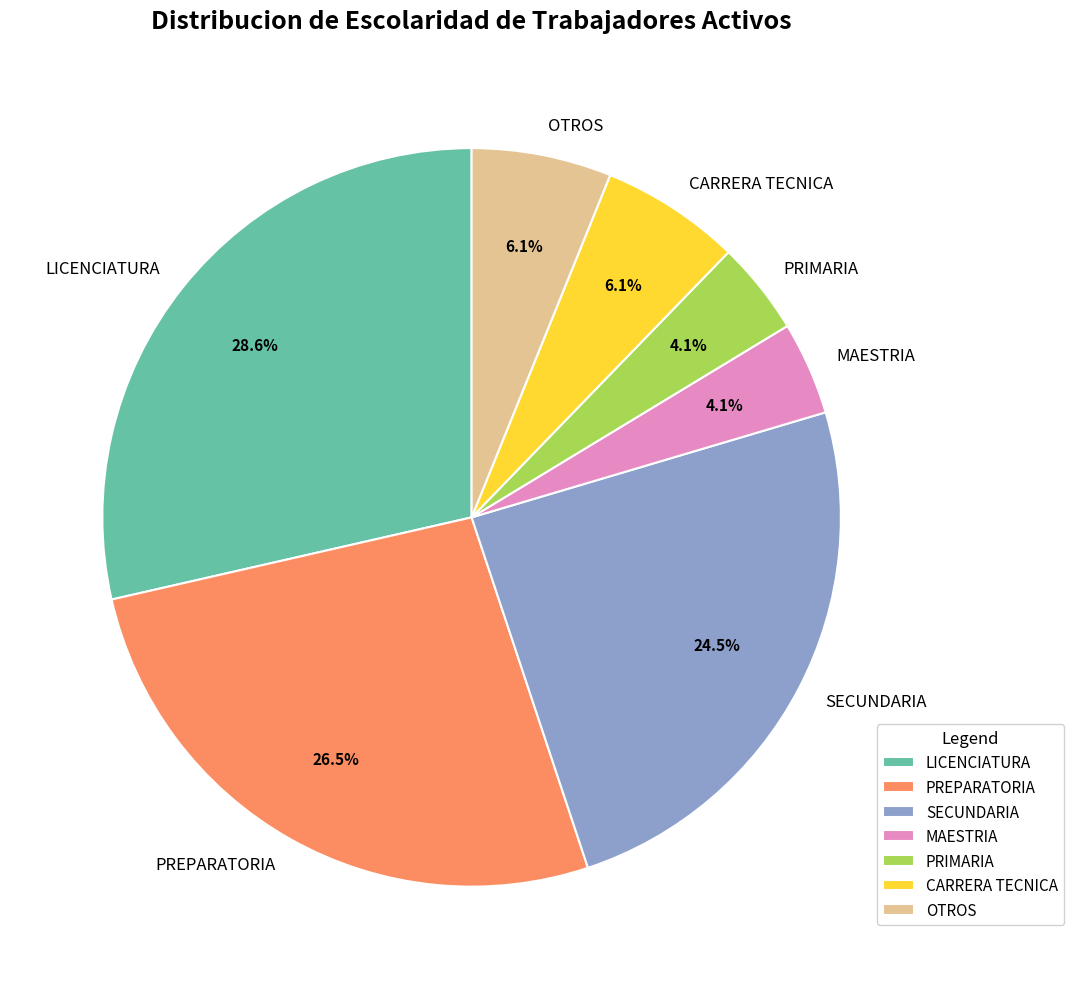

To the nearest percent, what is the average slice percentage?

14%